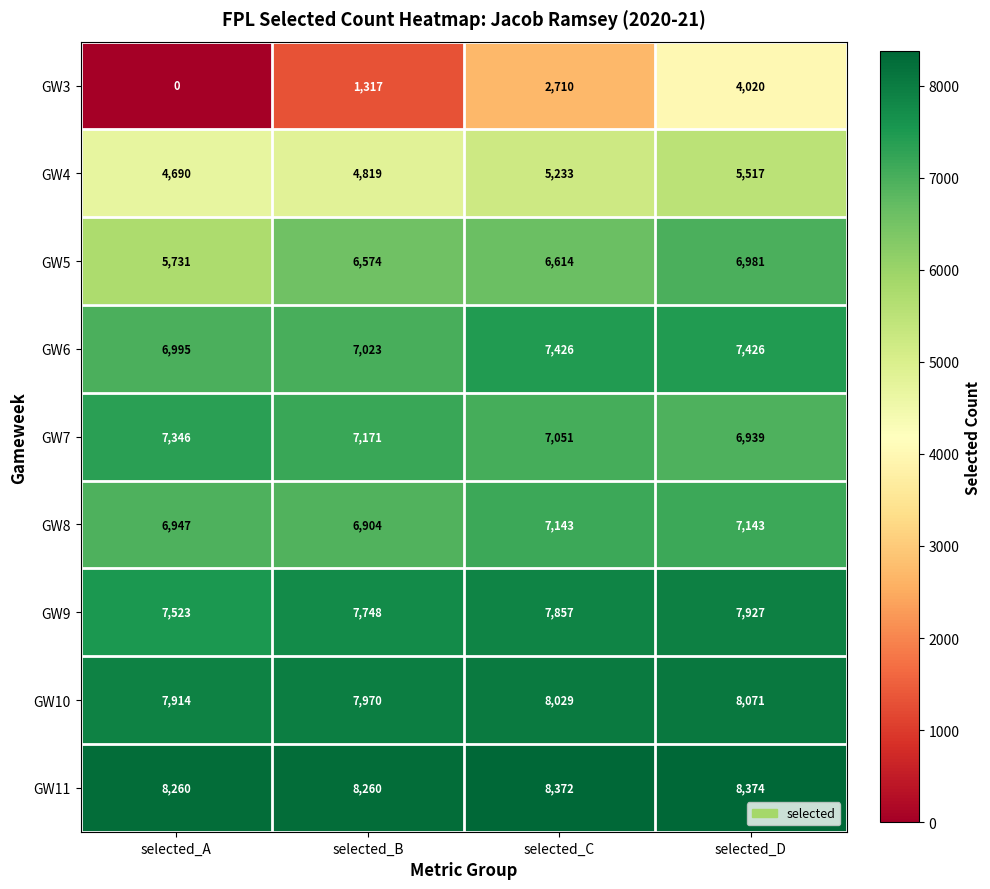

What is the sum of the GW6 values at selected_A and selected_D?

14421